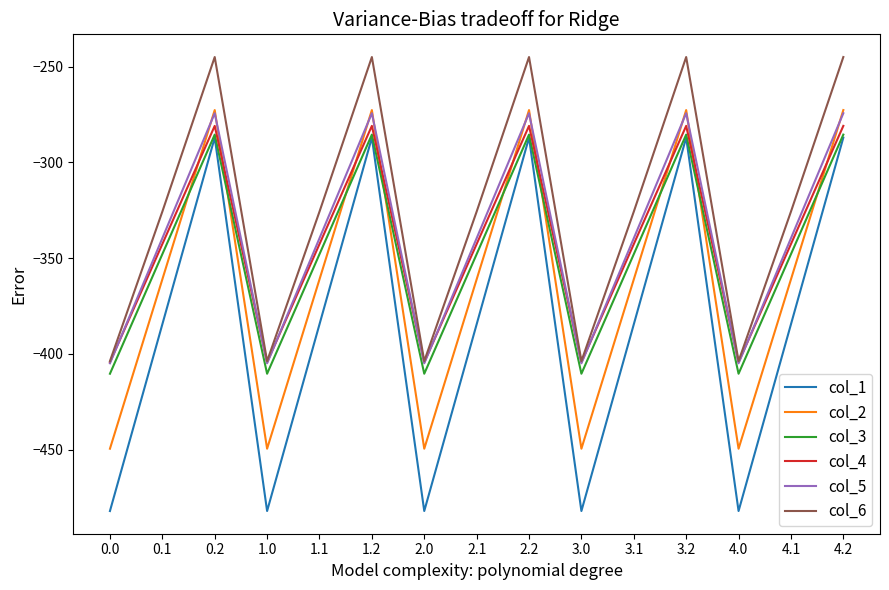

What position from the right is 0.1?

14